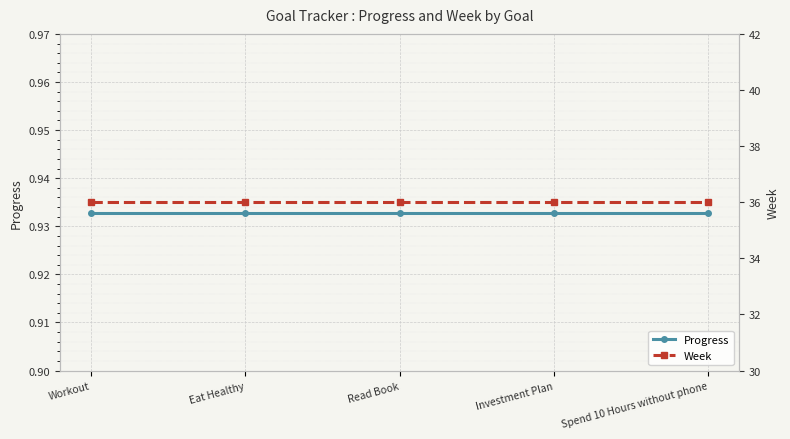

Is the value of Progress at Read Book greater than the value of Week at Investment Plan?

No